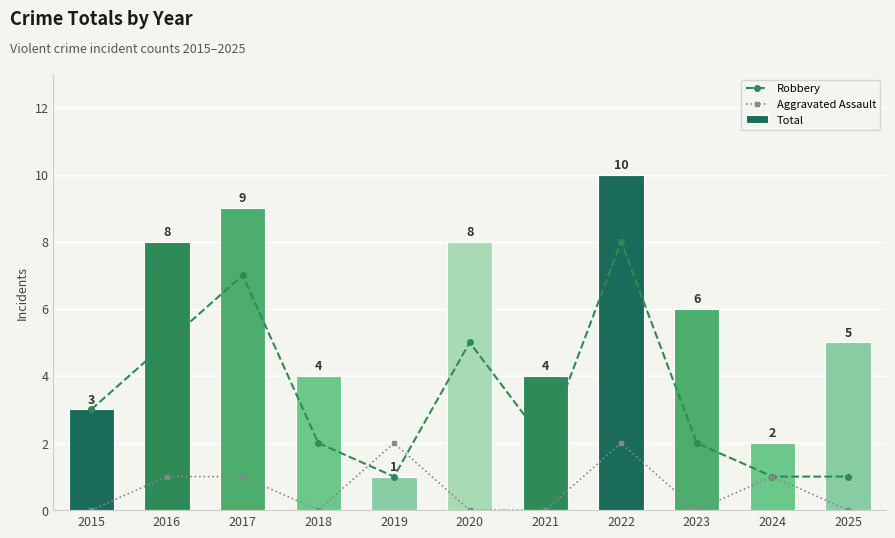

At how many categories does at least one series exceed 0?

11